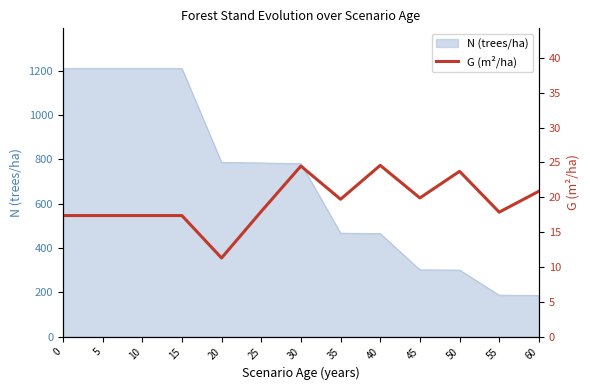

At which category does the data reach its first local peak?

30